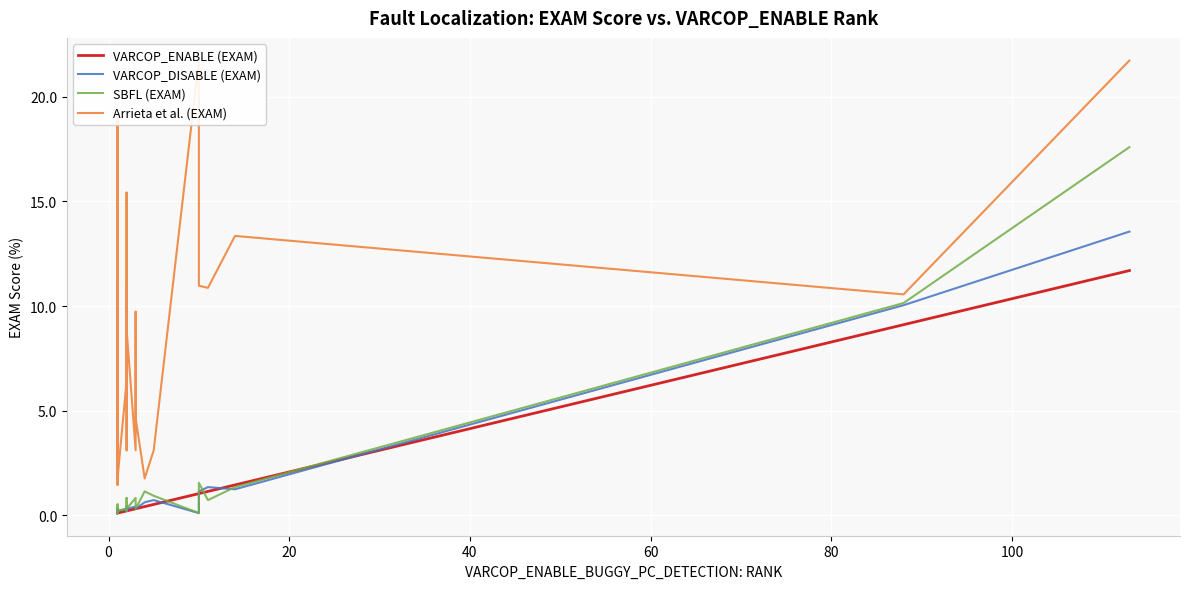

Which series ends up on top after the final intersection of SBFL (EXAM) and VARCOP_DISABLE (EXAM)?

SBFL (EXAM)